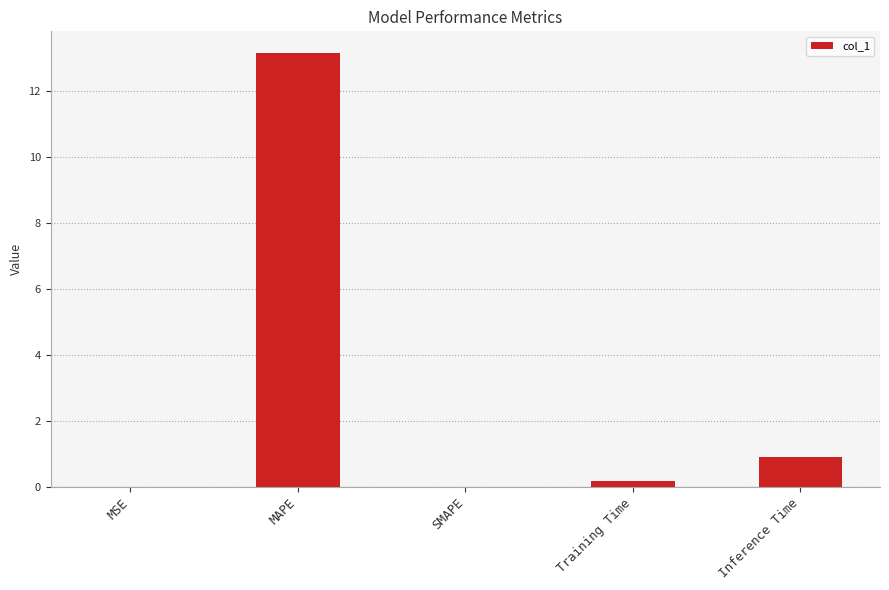

What is the maximum value shown in the chart?

13.2